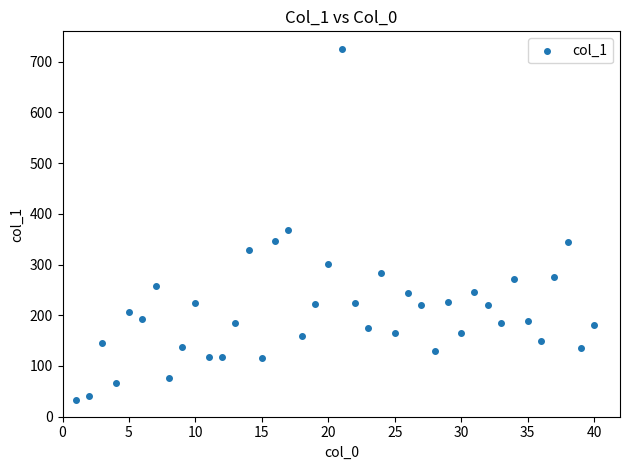

What is the range of X values (max minus min)?

39